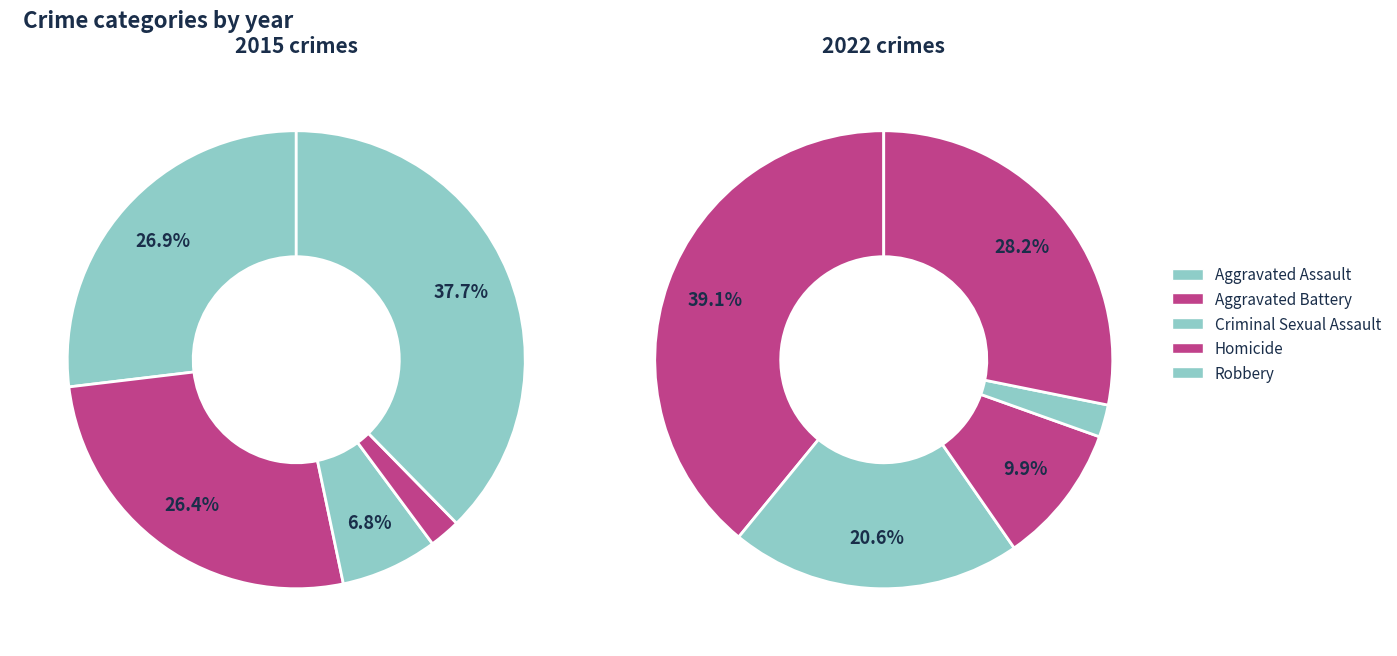

To the nearest percent, what percentage of the pie is Robbery?

38%